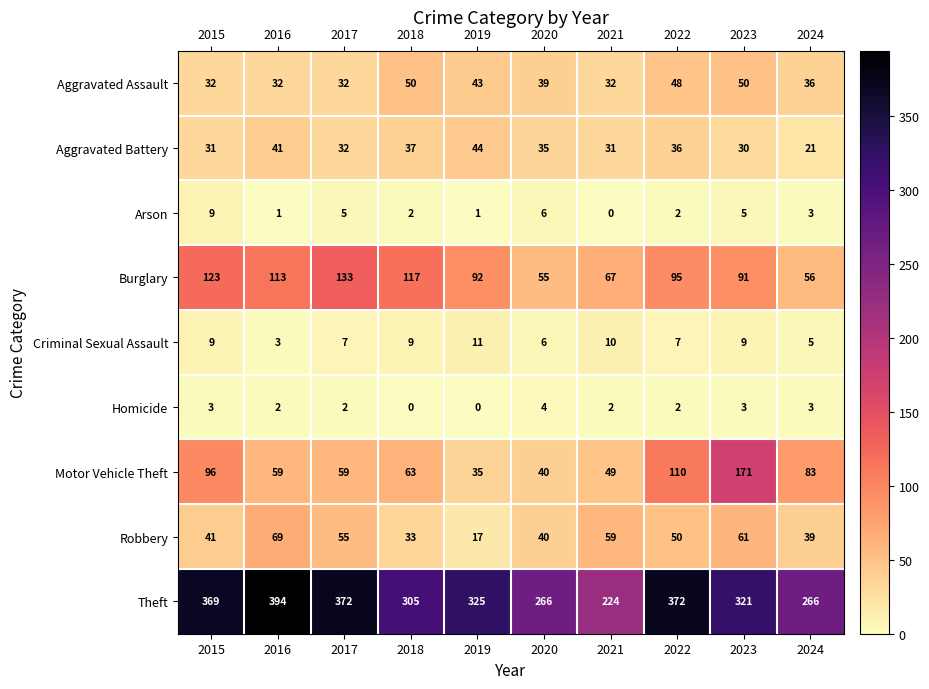

What is the sum of all Motor Vehicle Theft values?

765